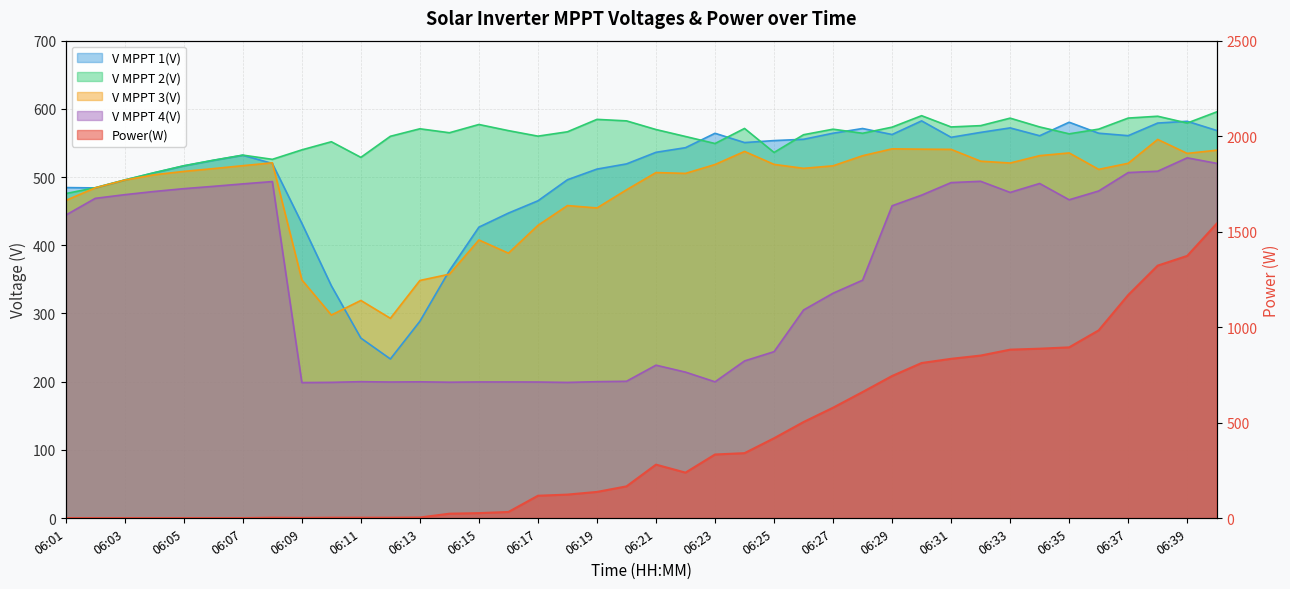

Reading left to right, transcribe all the data shown in this chart.

Power(W): 06:01=0.0	06:02=0.0	06:03=0.0	06:04=0.0	06:05=0.0	06:06=0.0	06:07=0.0	06:08=2.0	06:09=1.0	06:10=2.0	06:11=2.0	06:12=2.0	06:13=3.0	06:14=23.0	06:15=26.0	06:16=32.0	06:17=117.0	06:18=123.0	06:19=137.0	06:20=166.0	06:21=280.0	06:22=238.0	06:23=333.0	06:24=340.0	06:25=418.0	06:26=503.0	06:27=578.0	06:28=660.0	06:29=744.0	06:30=812.0	06:31=834.0	06:32=851.0	06:33=882.0	06:34=887.0	06:35=894.0	06:36=983.0	06:37=1168.0	06:38=1322.0	06:39=1373.0	06:40=1542.0
V MPPT 1(V): 06:01=484.6	06:02=484.1	06:03=495.6	06:04=506.3	06:05=516.4	06:06=524.5	06:07=532.0	06:08=519.9	06:09=432.2	06:10=340.6	06:11=263.9	06:12=233.3	06:13=288.6	06:14=362.9	06:15=426.6	06:16=447.2	06:17=465.2	06:18=496.1	06:19=511.7	06:20=519.3	06:21=536.3	06:22=543.1	06:23=564.2	06:24=550.6	06:25=553.5	06:26=555.4	06:27=564.3	06:28=571.2	06:29=562.4	06:30=582.4	06:31=558.3	06:32=565.5	06:33=572.1	06:34=560.6	06:35=580.4	06:36=564.3	06:37=560.7	06:38=579.2	06:39=581.8	06:40=568.3
V MPPT 2(V): 06:01=475.8	06:02=484.4	06:03=495.8	06:04=506.5	06:05=516.6	06:06=524.7	06:07=532.2	06:08=526.0	06:09=539.9	06:10=551.8	06:11=528.9	06:12=559.8	06:13=570.8	06:14=565.0	06:15=577.1	06:16=568.1	06:17=560.0	06:18=566.4	06:19=584.6	06:20=582.4	06:21=569.7	06:22=559.5	06:23=549.2	06:24=571.3	06:25=536.1	06:26=562.1	06:27=570.2	06:28=564.2	06:29=573.2	06:30=590.0	06:31=573.5	06:32=575.4	06:33=586.4	06:34=573.5	06:35=563.4	06:36=570.3	06:37=586.5	06:38=589.2	06:39=579.2	06:40=595.6
V MPPT 3(V): 06:01=465.7	06:02=484.2	06:03=495.6	06:04=503.4	06:05=508.3	06:06=512.4	06:07=516.7	06:08=520.9	06:09=349.3	06:10=297.7	06:11=319.1	06:12=292.9	06:13=348.4	06:14=357.6	06:15=407.8	06:16=388.4	06:17=429.2	06:18=458.2	06:19=454.7	06:20=481.3	06:21=506.6	06:22=505.4	06:23=518.4	06:24=537.6	06:25=518.6	06:26=512.8	06:27=516.5	06:28=531.3	06:29=541.4	06:30=540.9	06:31=540.6	06:32=523.3	06:33=520.6	06:34=531.4	06:35=535.4	06:36=511.3	06:37=520.2	06:38=555.2	06:39=534.7	06:40=539.4
V MPPT 4(V): 06:01=444.2	06:02=468.8	06:03=474.2	06:04=478.9	06:05=483.0	06:06=486.4	06:07=490.0	06:08=493.4	06:09=198.7	06:10=199.0	06:11=200.0	06:12=199.5	06:13=199.8	06:14=199.2	06:15=199.6	06:16=199.6	06:17=199.5	06:18=198.9	06:19=200.0	06:20=200.6	06:21=224.2	06:22=214.0	06:23=199.8	06:24=230.4	06:25=244.0	06:26=305.1	06:27=329.7	06:28=348.8	06:29=457.9	06:30=473.5	06:31=491.9	06:32=493.8	06:33=477.5	06:34=490.6	06:35=466.7	06:36=479.6	06:37=506.6	06:38=508.6	06:39=528.2	06:40=520.1